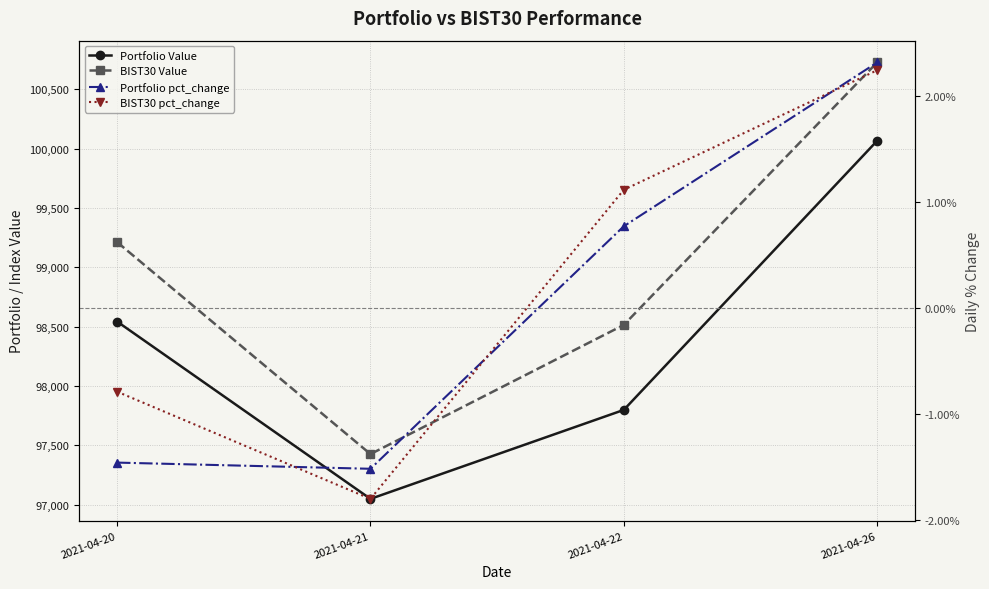

Rank the series at 2021-04-20 from lowest to highest value.

Portfolio pct_change, BIST30 pct_change, Portfolio Value, BIST30 Value